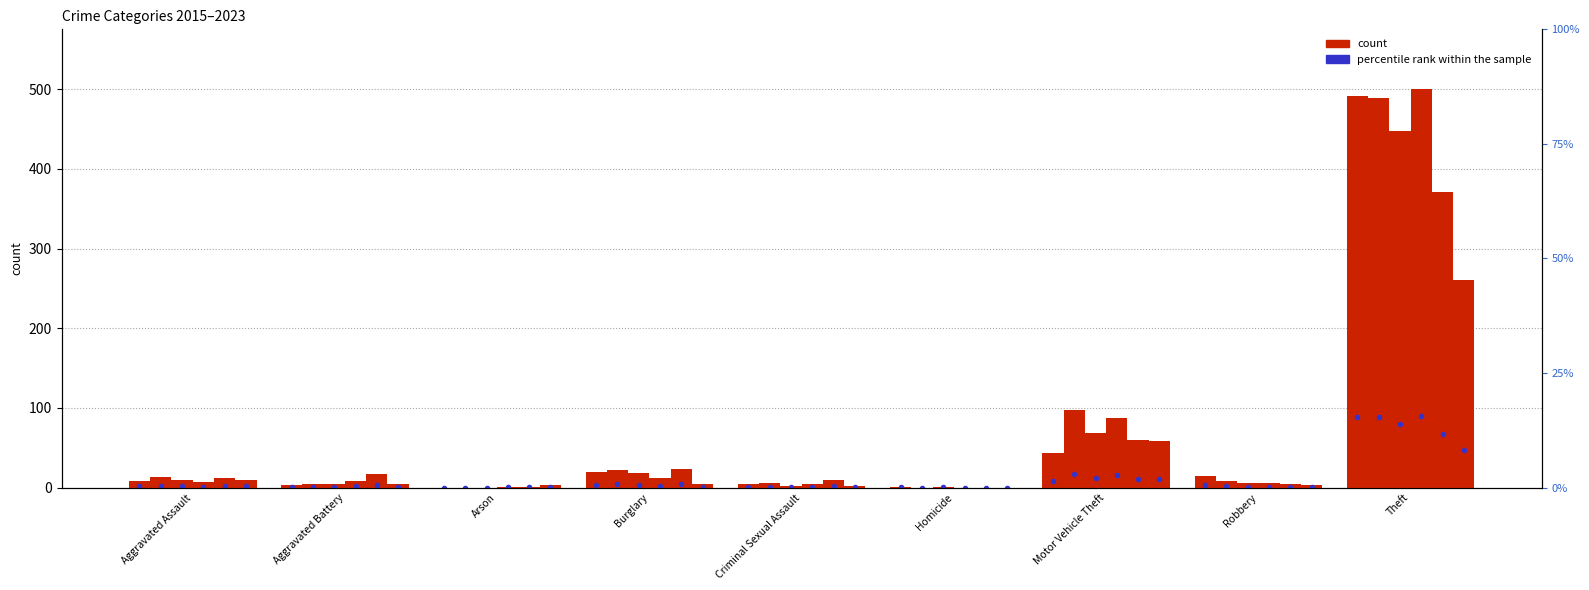

Where is 2015 nearest to the value 245?

Motor Vehicle Theft